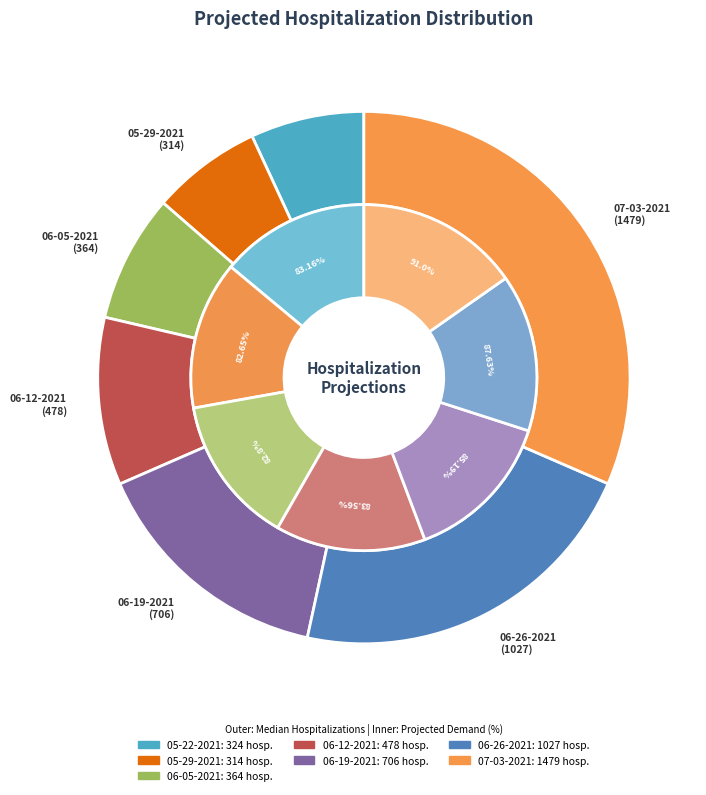

Rank the categories by value from lowest to highest.

05-29-2021, 05-22-2021, 06-05-2021, 06-12-2021, 06-19-2021, 06-26-2021, 07-03-2021